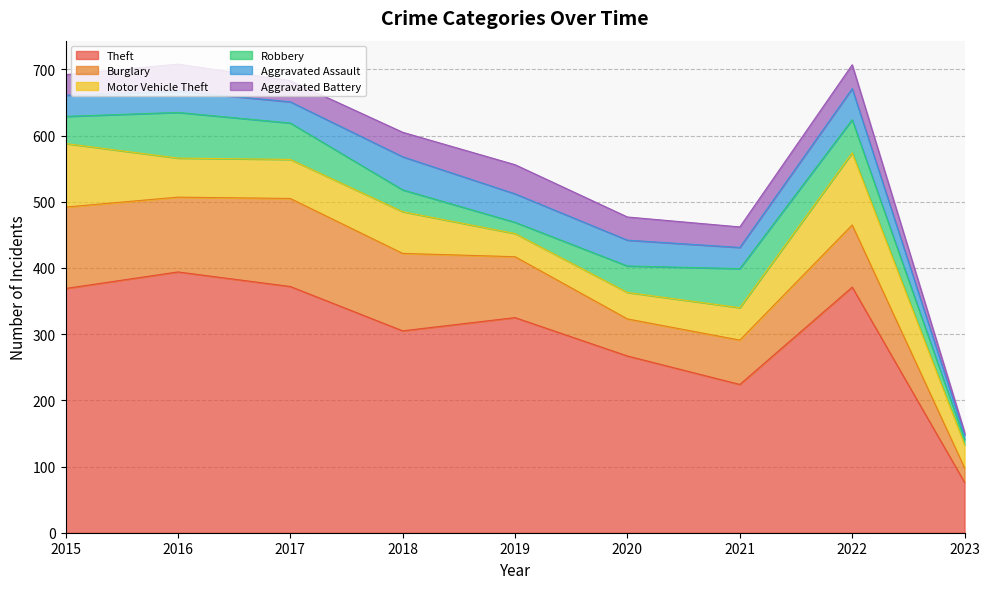

What is the spread (max minus min) of values at 2020?

232